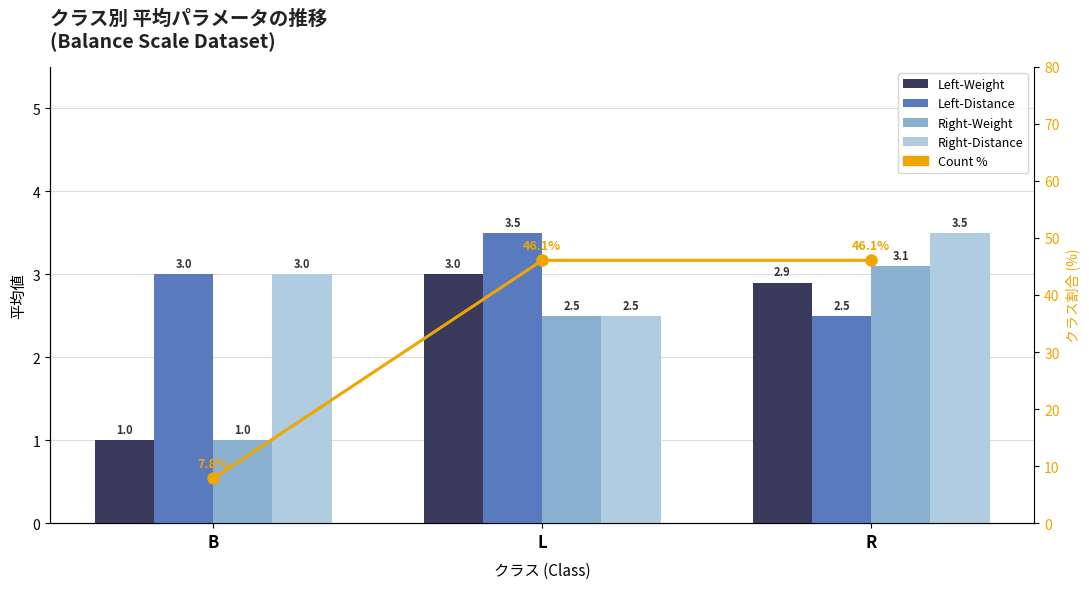

Is it true that Left-Distance equals 1.6 at B?

False